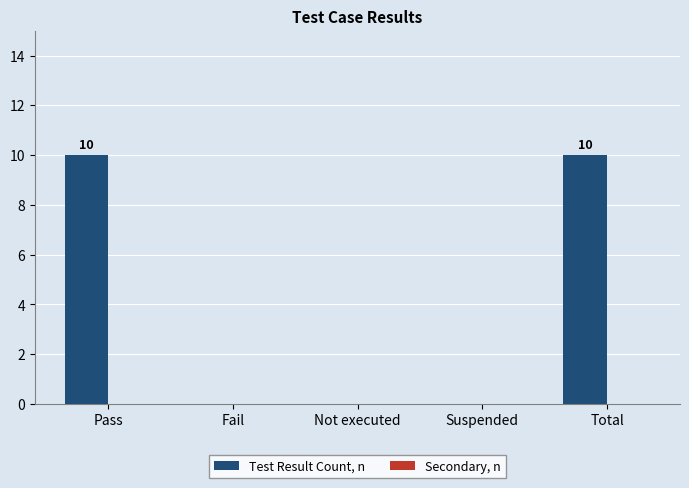

What is the sum of the values at Suspended and Total?

10